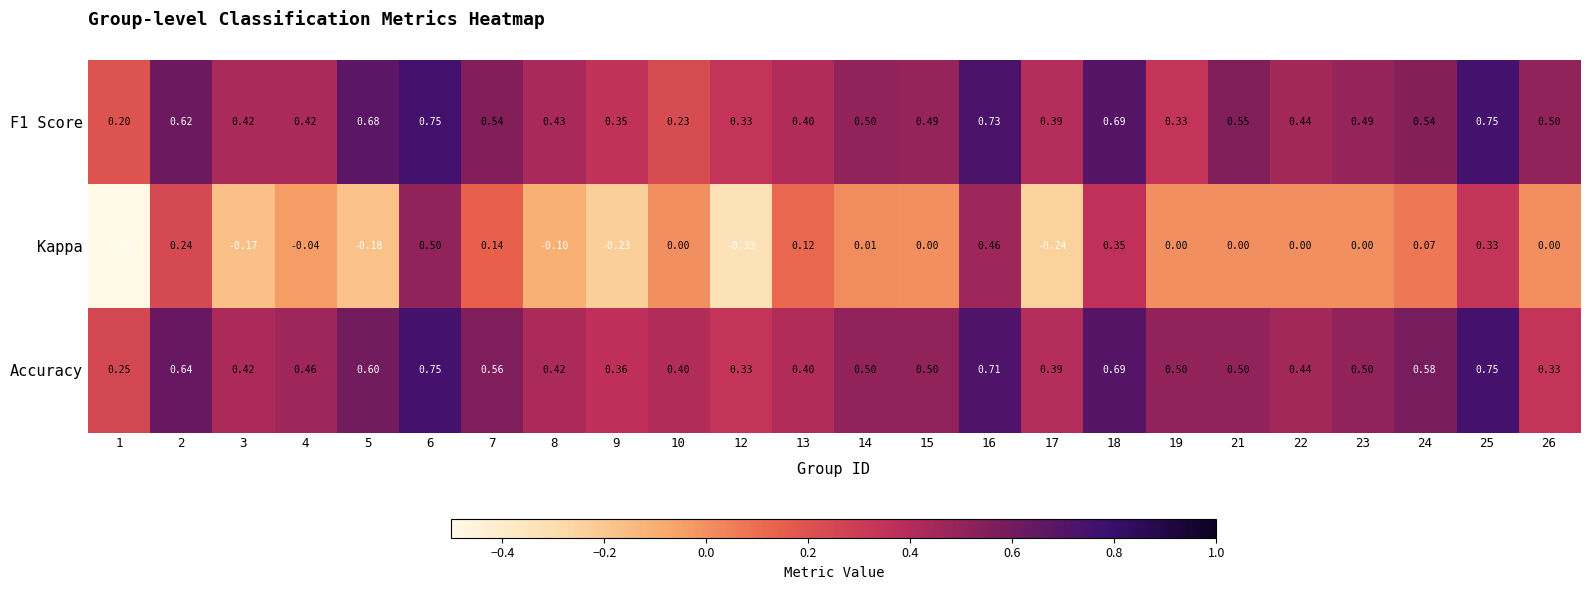

How many distinct data groups are displayed?

3